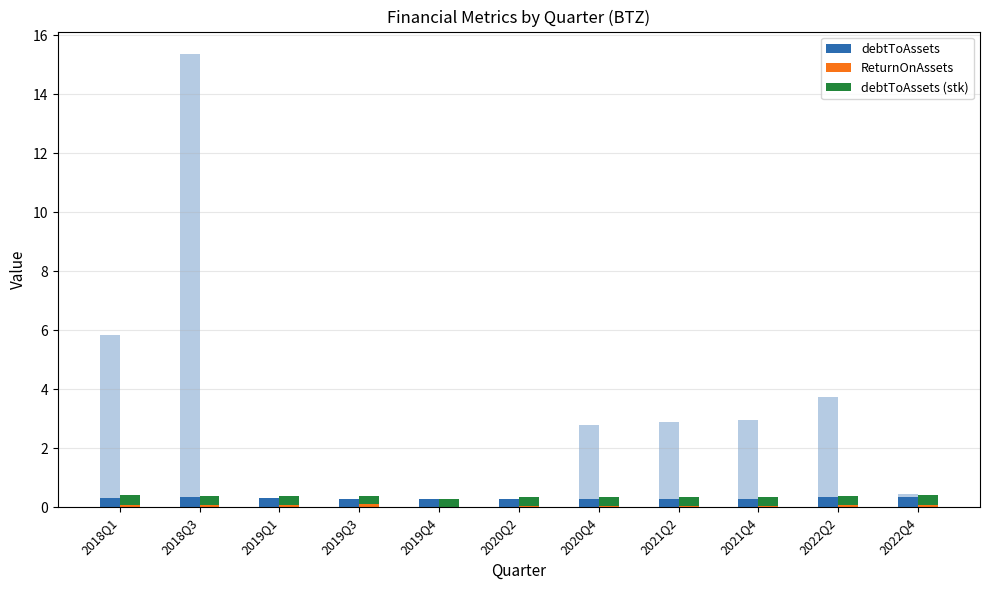

The ReturnOnAssets series shows 0.0 at 2019Q1. True or false?

False